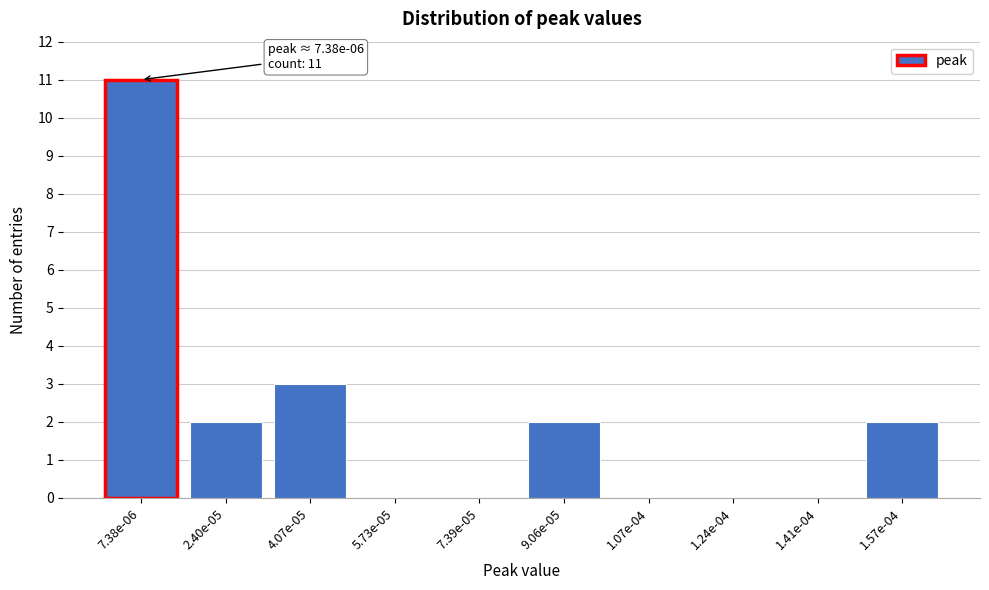

Reading right to left, extract all data points from this chart.

1.57e-04=2	1.41e-04=0	1.24e-04=0	1.07e-04=0	9.06e-05=2	7.39e-05=0	5.73e-05=0	4.07e-05=3	2.40e-05=2	7.38e-06=11